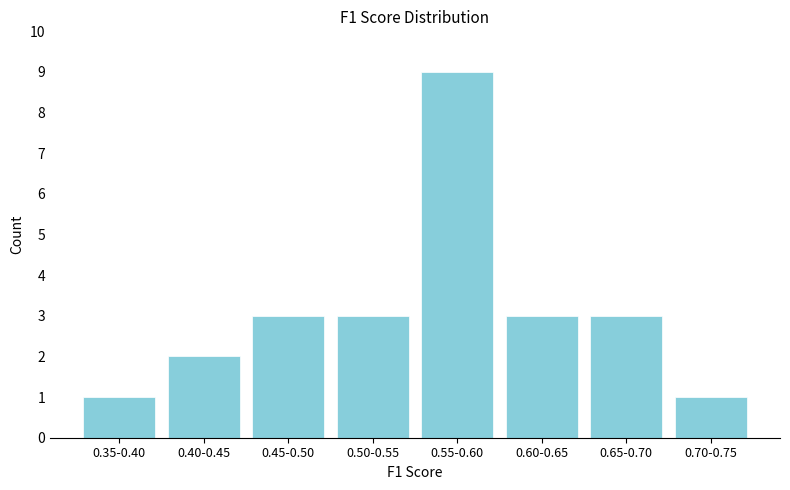

Reading right to left, what are all the values shown in this chart?

0.70-0.75=1	0.65-0.70=3	0.60-0.65=3	0.55-0.60=9	0.50-0.55=3	0.45-0.50=3	0.40-0.45=2	0.35-0.40=1